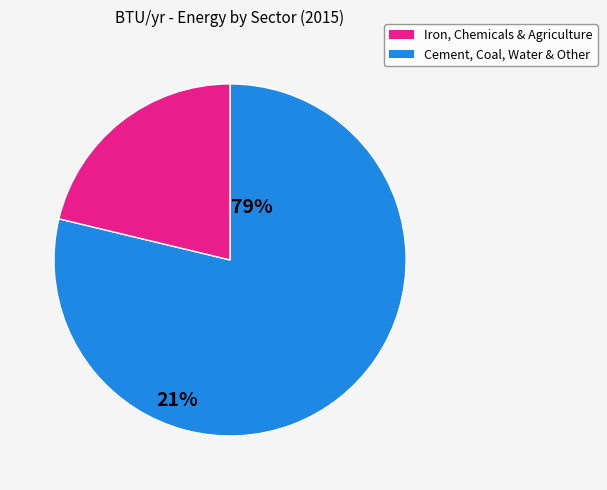

Which has a higher value, Iron, Chemicals & Agriculture or Cement, Coal, Water & Other?

Iron, Chemicals & Agriculture